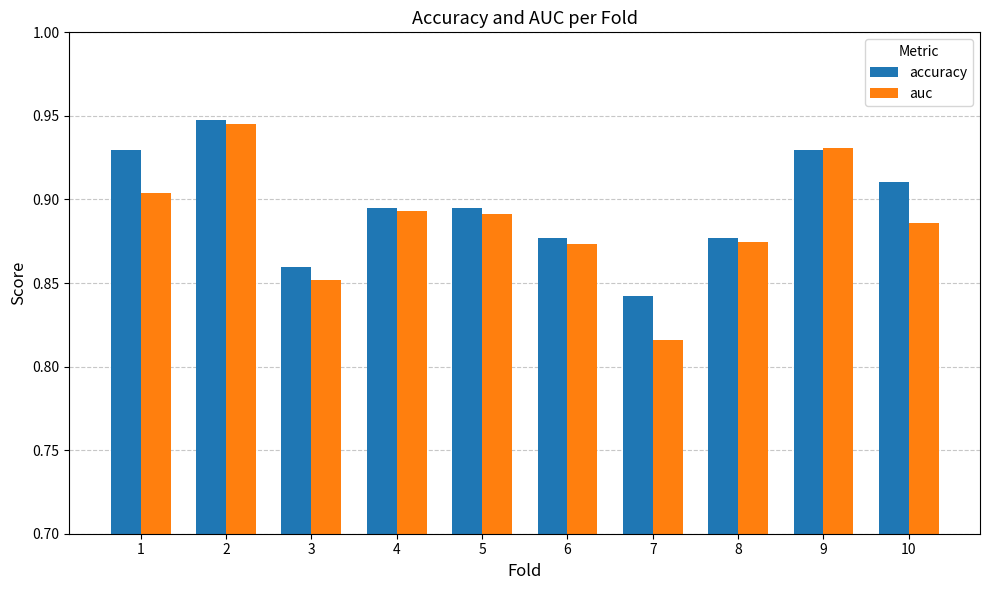

How many accuracy values are between 0 and 1?

10